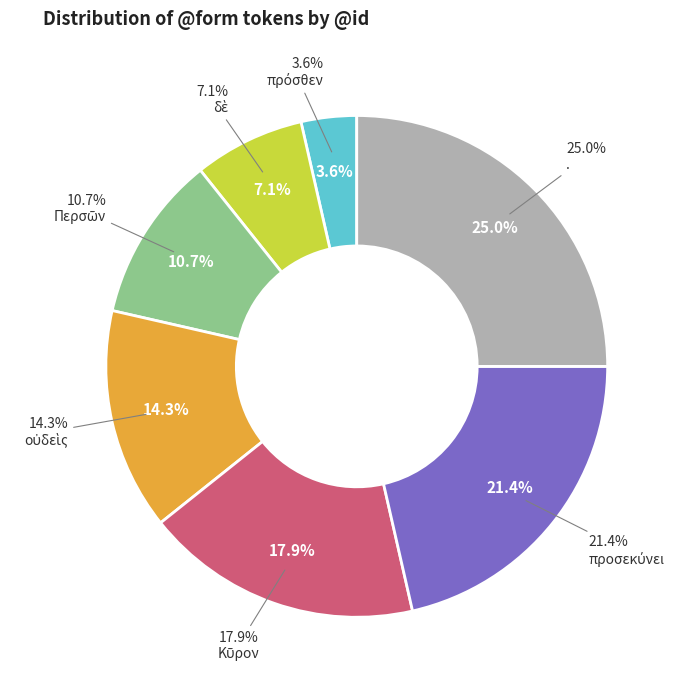

What is the ratio of the value at Περσῶν to the value at οὐδεὶς?

0.8